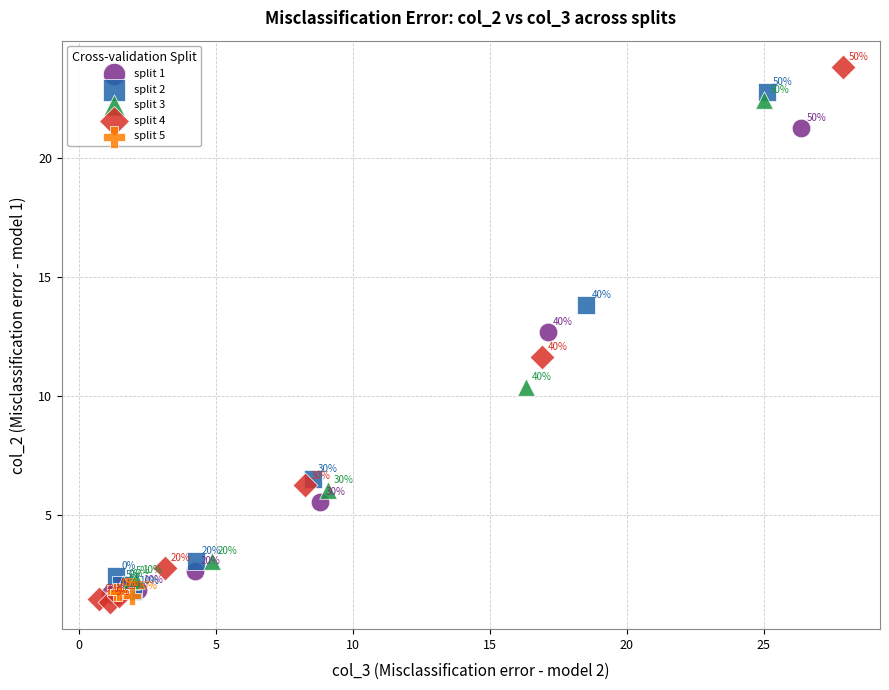

Which series reaches the minimum Y coordinate?

split 4